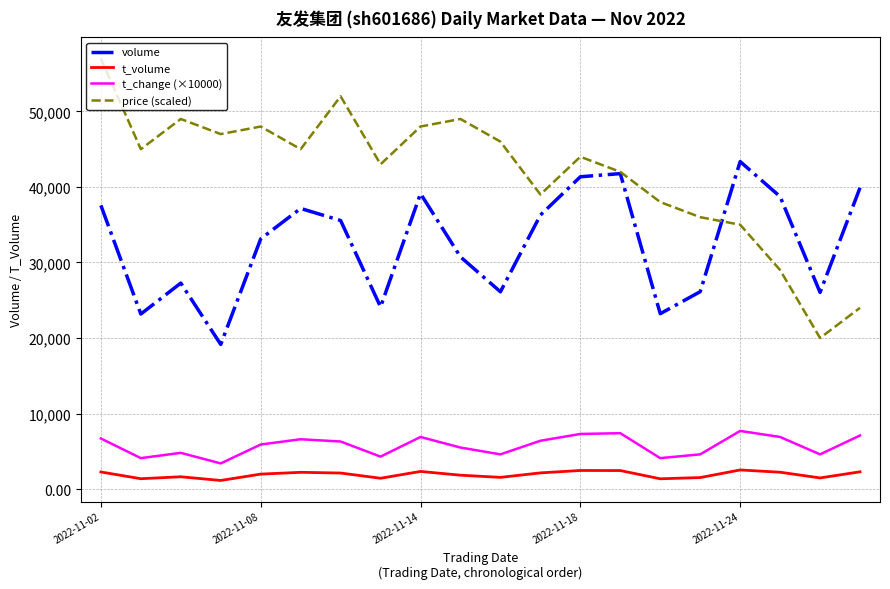

Does the chart display data point markers on the line(s)?

No